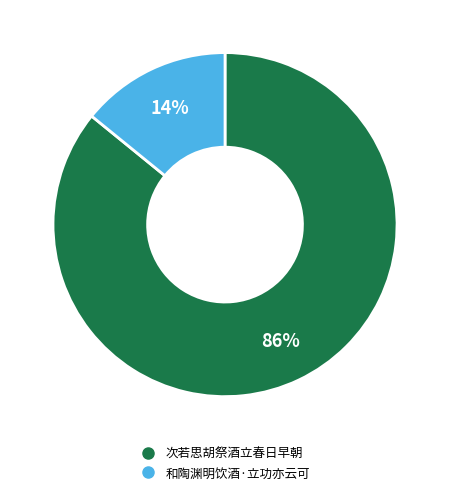

Approximately how many times larger is the value at 次若思胡祭酒立春日早朝 compared to 和陶渊明饮酒·立功亦云可?

6.1